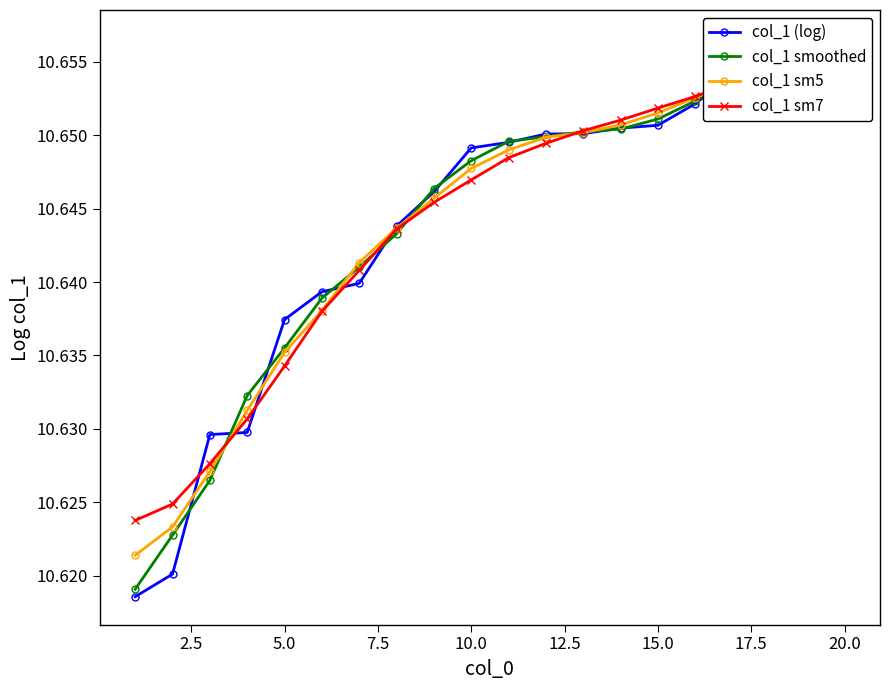

Reading left to right, extract all data points from this chart.

col_1 (log): 10.6	10.6	10.6	10.6	10.6	10.6	10.6	10.6	10.6	10.6	10.6	10.7	10.7	10.7	10.7	10.7	10.7	10.7	10.7	10.7
col_1 smoothed: 10.6	10.6	10.6	10.6	10.6	10.6	10.6	10.6	10.6	10.6	10.6	10.6	10.7	10.7	10.7	10.7	10.7	10.7	10.7	10.7
col_1 sm5: 10.6	10.6	10.6	10.6	10.6	10.6	10.6	10.6	10.6	10.6	10.6	10.6	10.7	10.7	10.7	10.7	10.7	10.7	10.7	10.7
col_1 sm7: 10.6	10.6	10.6	10.6	10.6	10.6	10.6	10.6	10.6	10.6	10.6	10.6	10.7	10.7	10.7	10.7	10.7	10.7	10.7	10.7